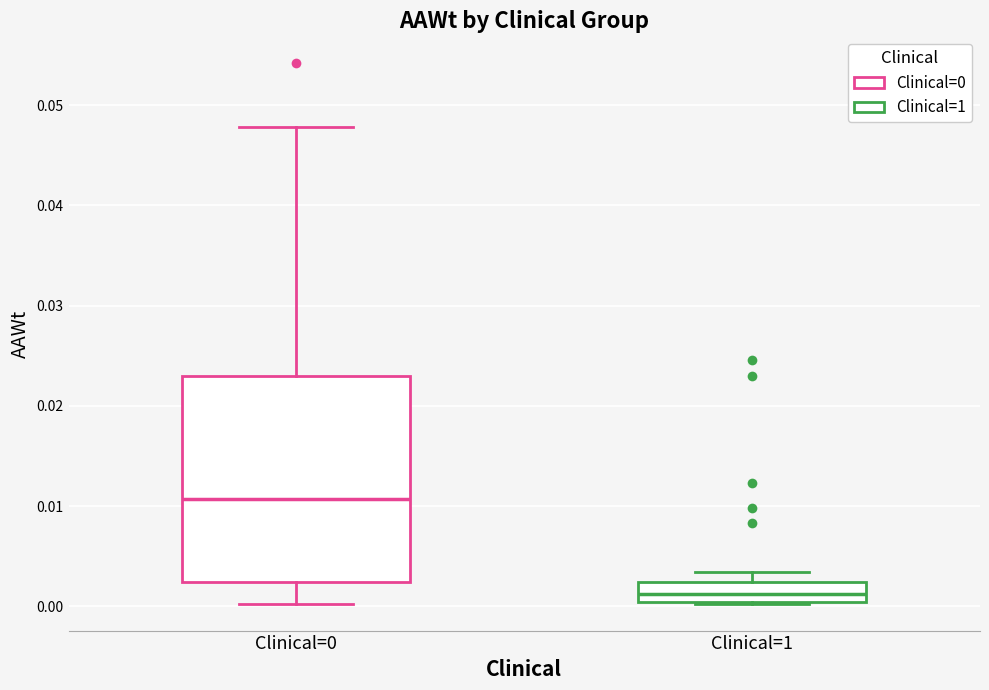

Where is the upper edge of the box for Clinical=0 on the y-axis? The values are not printed on the chart, so give them approximately, as read against the axis.

0.023